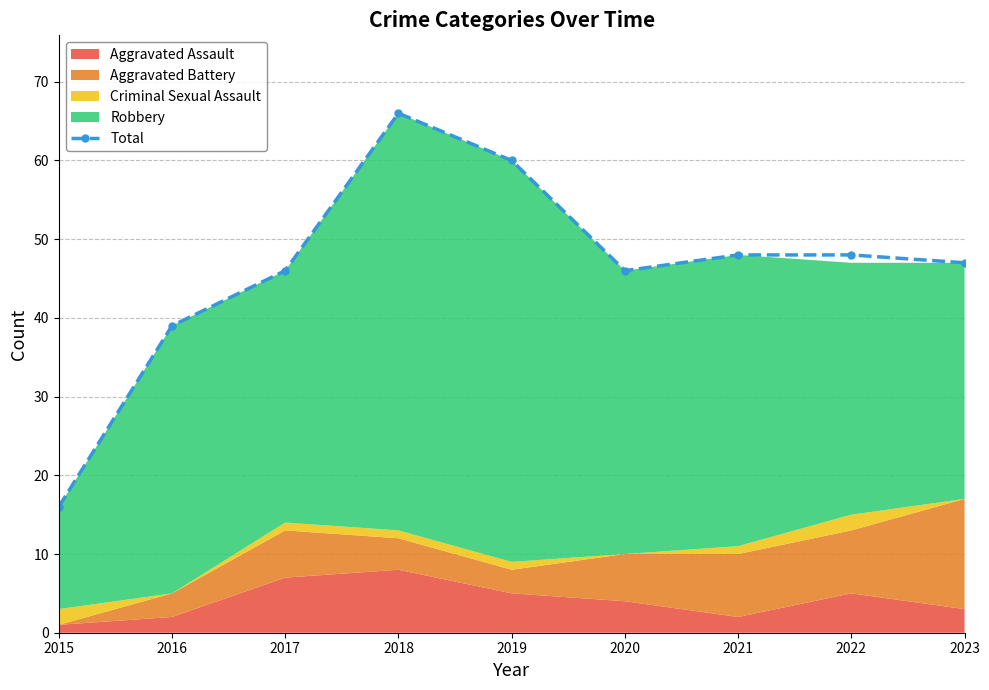

Count the number of values greater than 47.

4